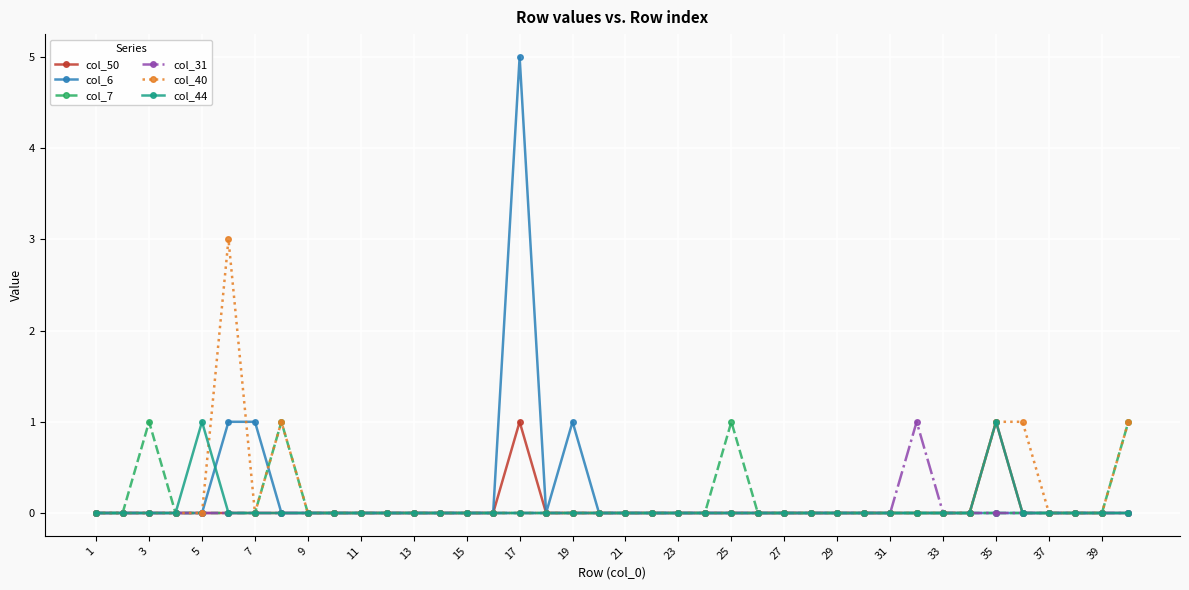

Which series has the largest range (max minus min)?

col_6